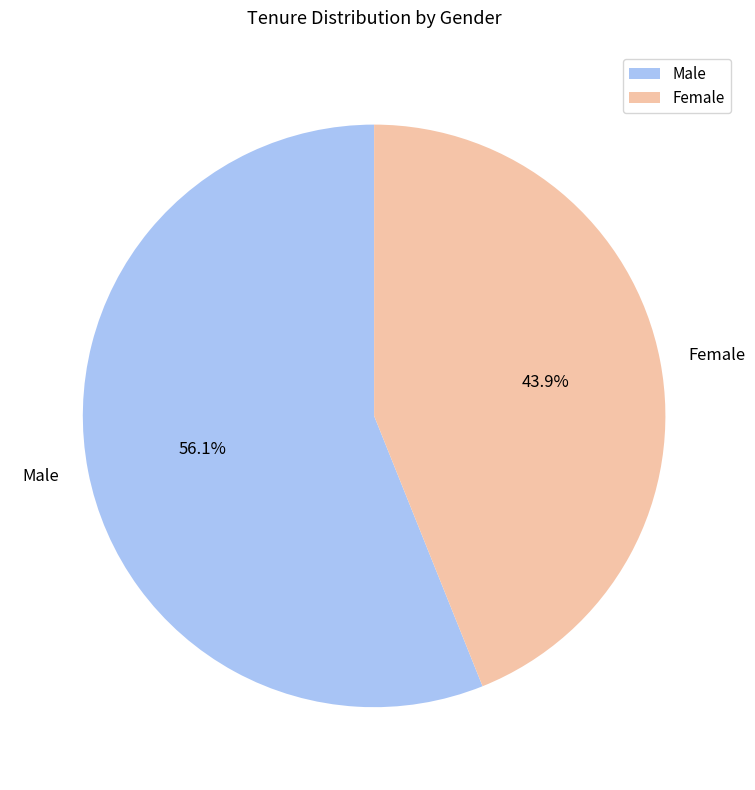

What is the ratio of the value at Male to the value at Female?

1.3